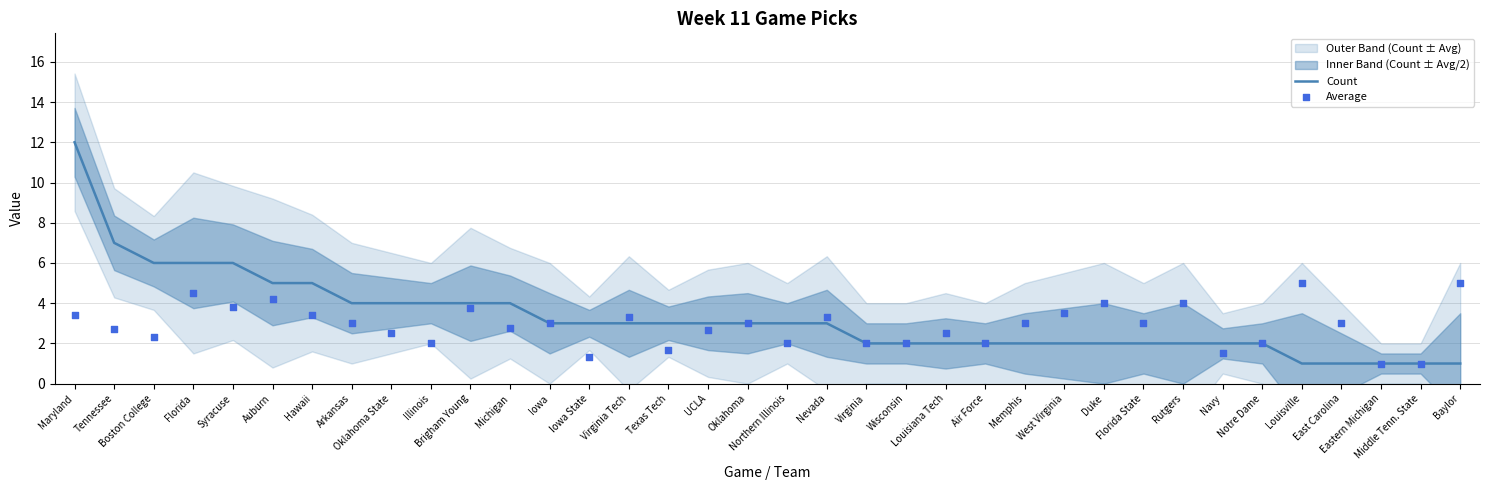

What is the highest value of the Count series?

12